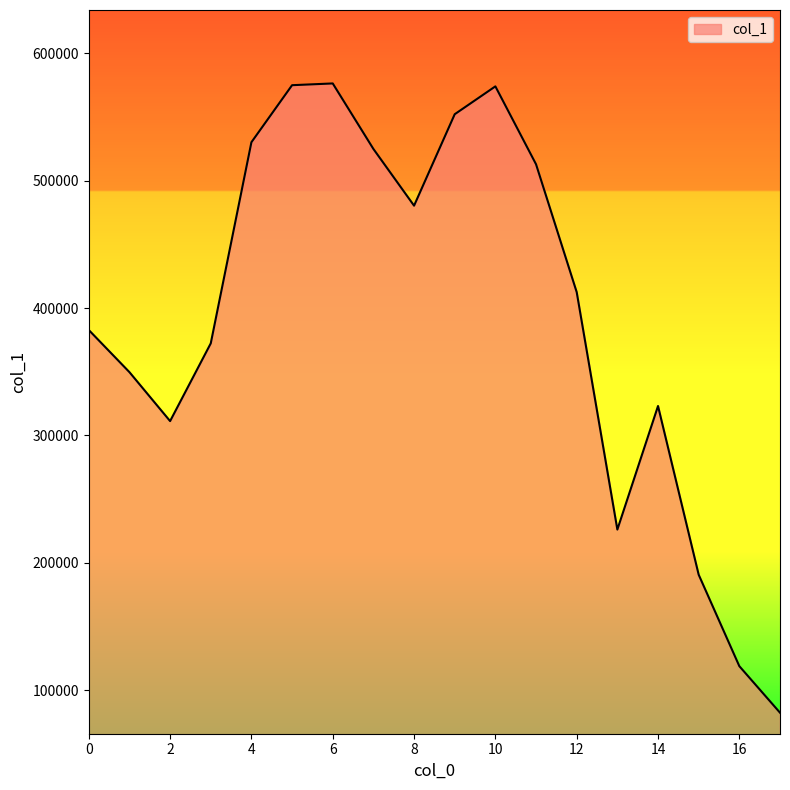

What is the difference between the maximum and minimum values?

493718